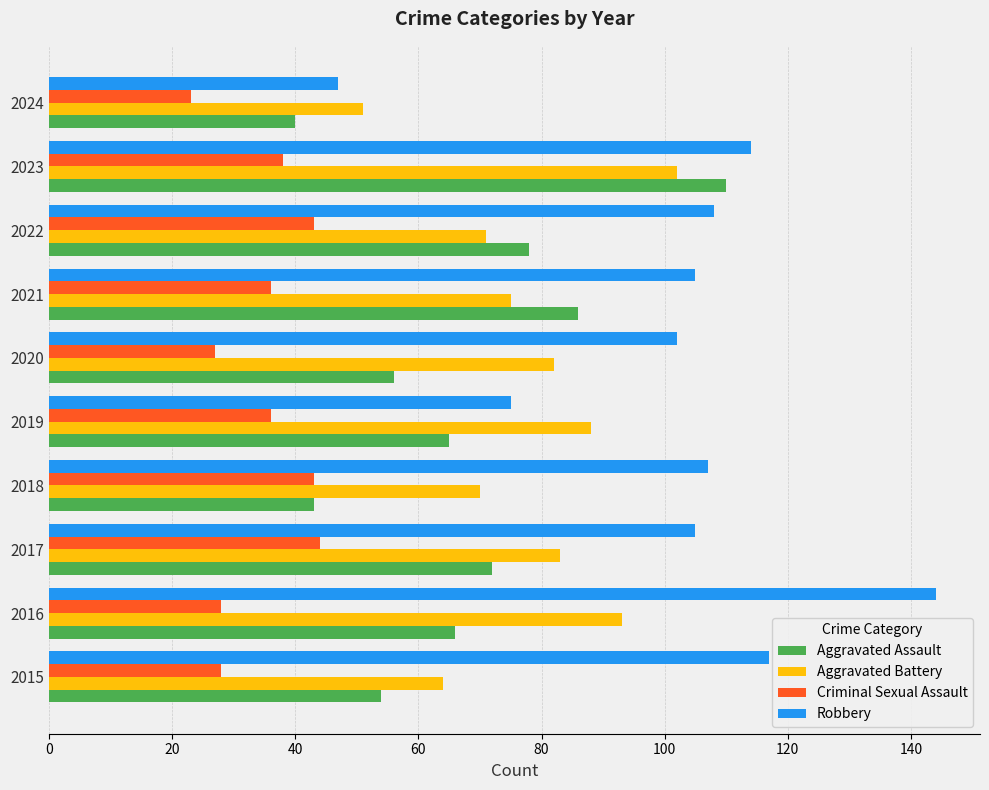

Which series has the widest spread of values?

Robbery